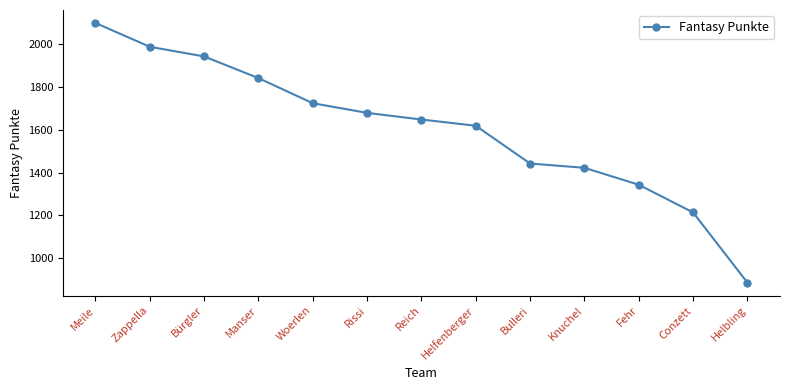

What is the sum of all values?

20838